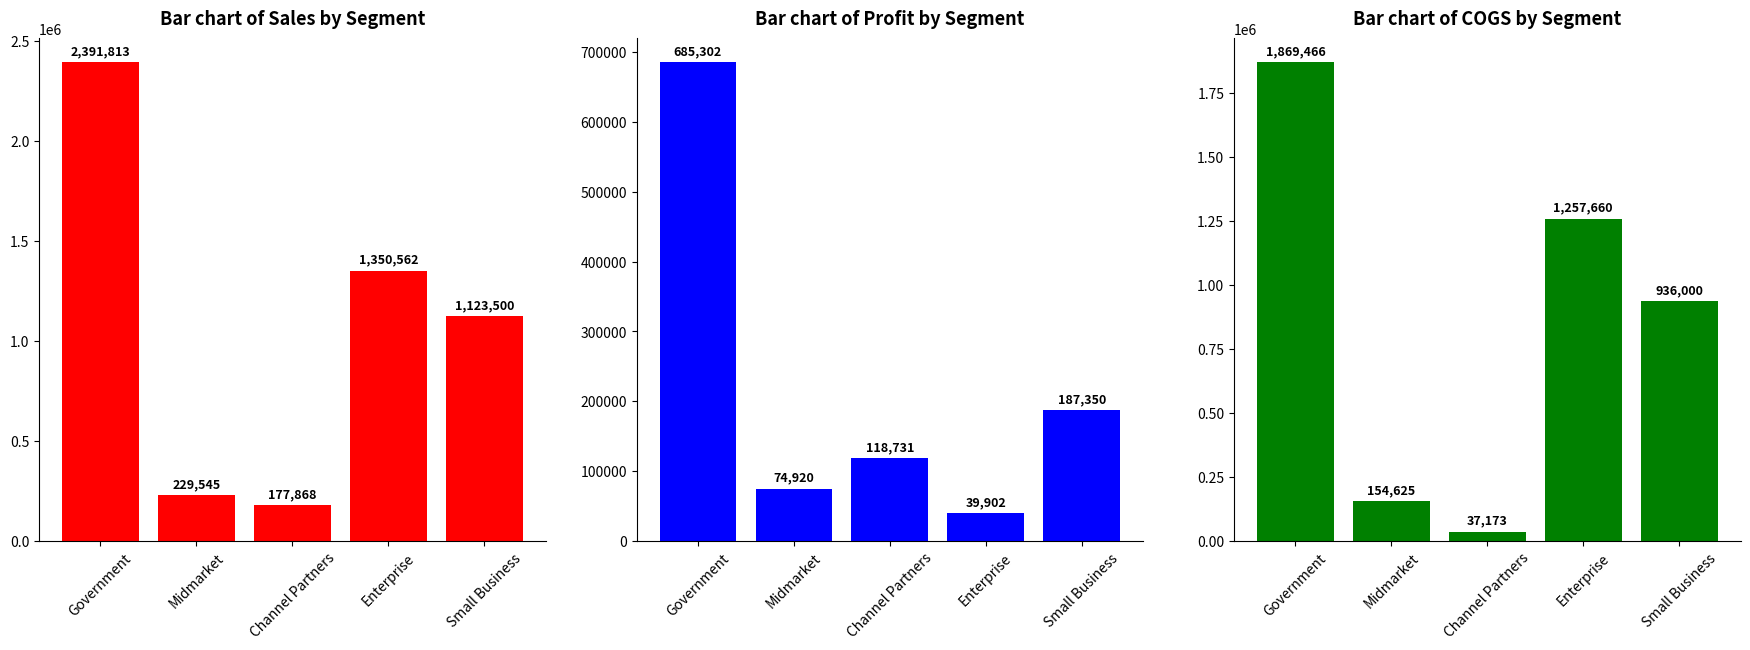

Which category has the highest value across all series?

Government